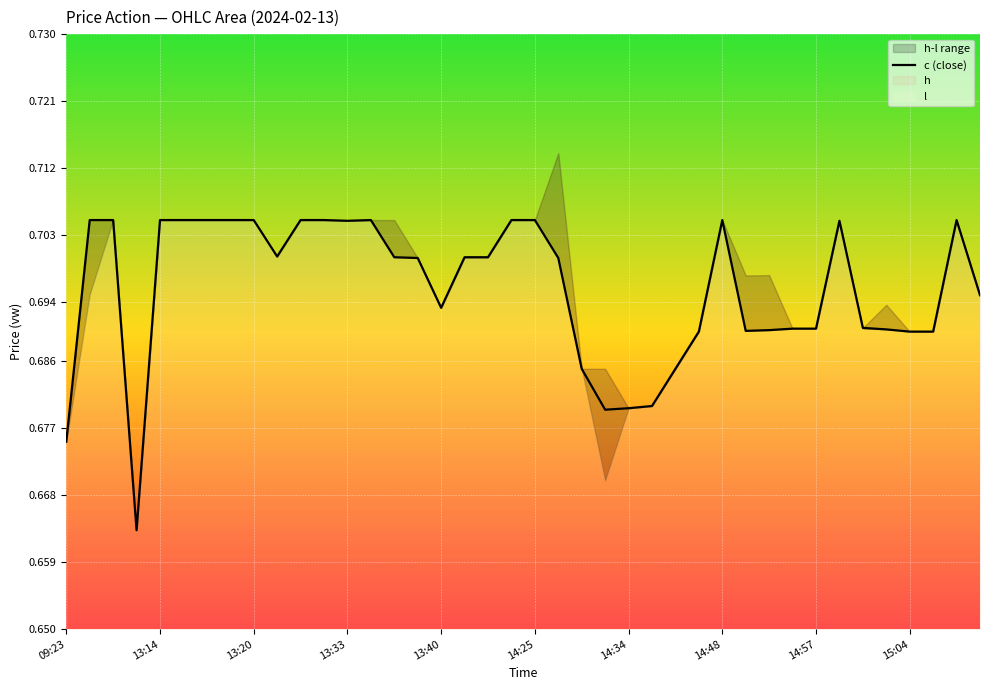

The c (close) series shows 0.4 at 14:34. True or false?

False